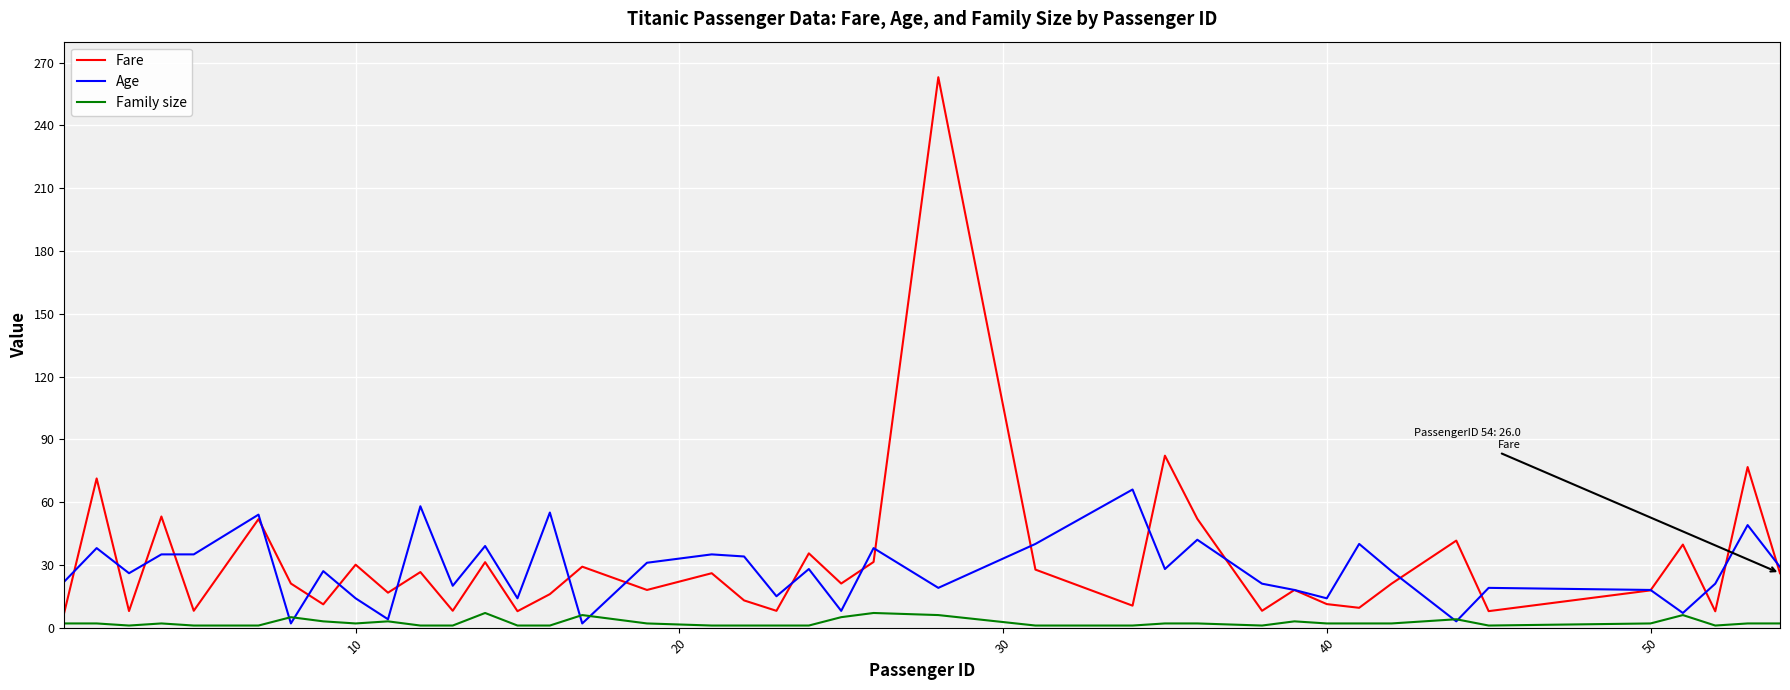

Which series has the largest range (max minus min)?

Fare